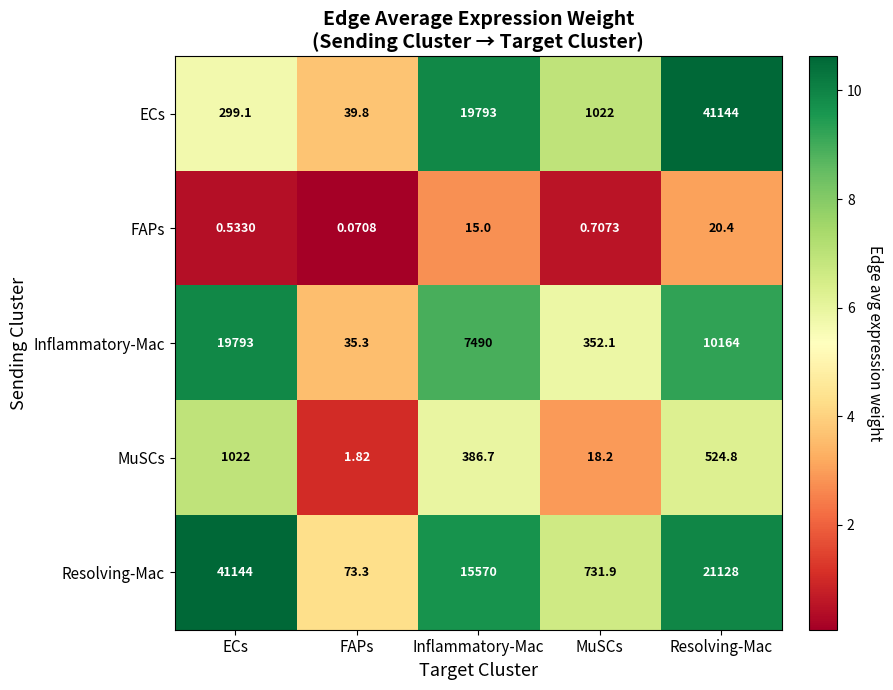

At which label does Resolving-Mac reach its peak?

ECs